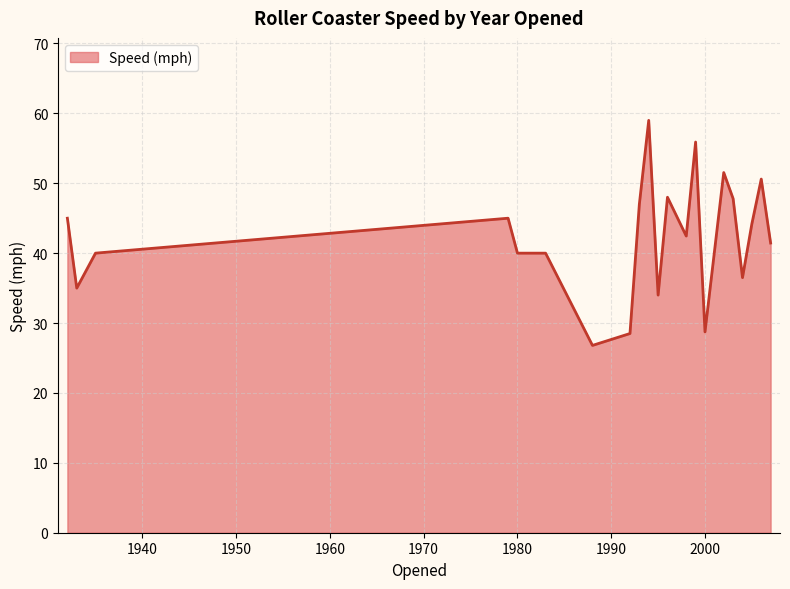

What is the greatest value displayed?

59.0